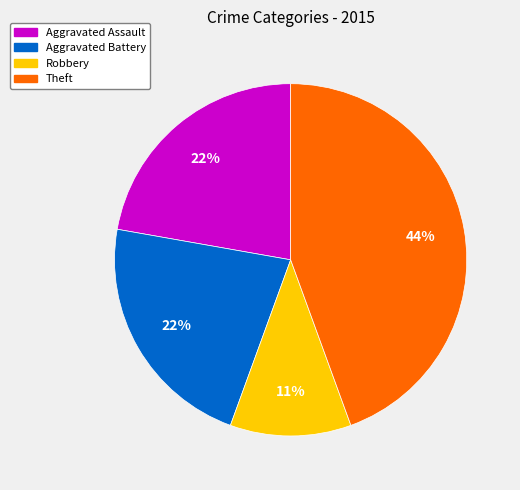

To the nearest percent, what is the difference between the largest and smallest slice percentages?

33%